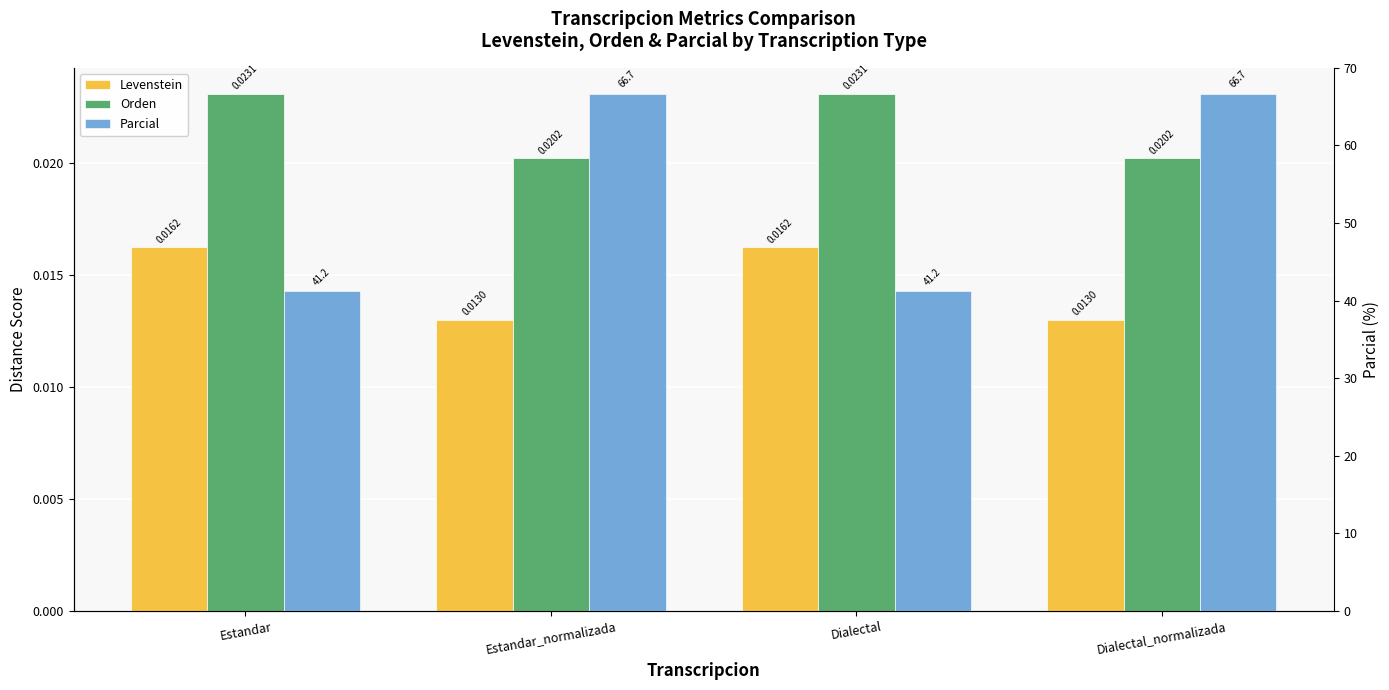

Reading left to right, list all the values displayed in this chart.

Levenstein: Estandar=0.0	Estandar_normalizada=0.0	Dialectal=0.0	Dialectal_normalizada=0.0
Orden: Estandar=0.0	Estandar_normalizada=0.0	Dialectal=0.0	Dialectal_normalizada=0.0
Parcial: Estandar=41.2	Estandar_normalizada=66.7	Dialectal=41.2	Dialectal_normalizada=66.7